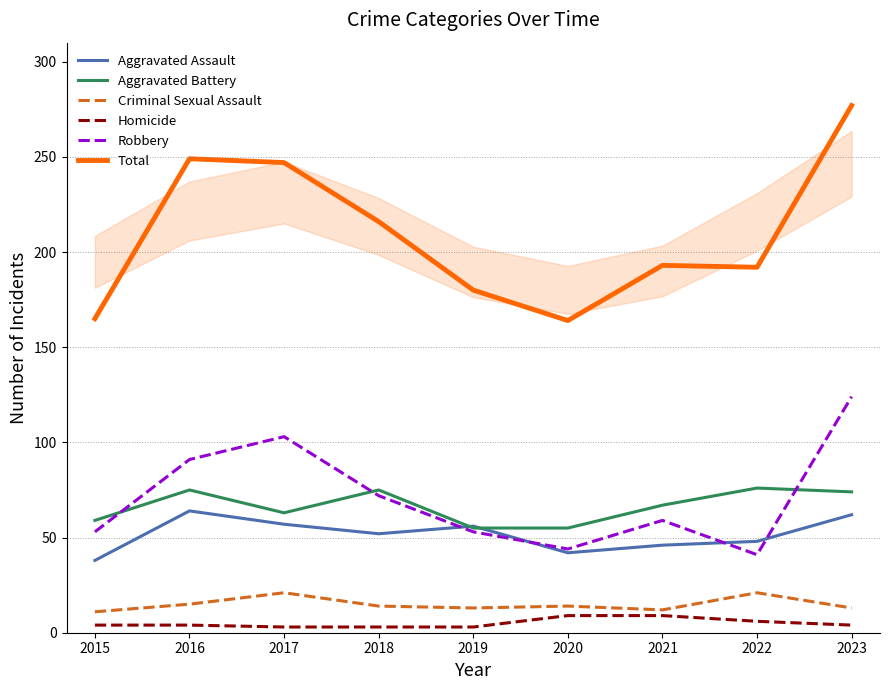

True or false: Aggravated Battery and Criminal Sexual Assault cross at least once.

False